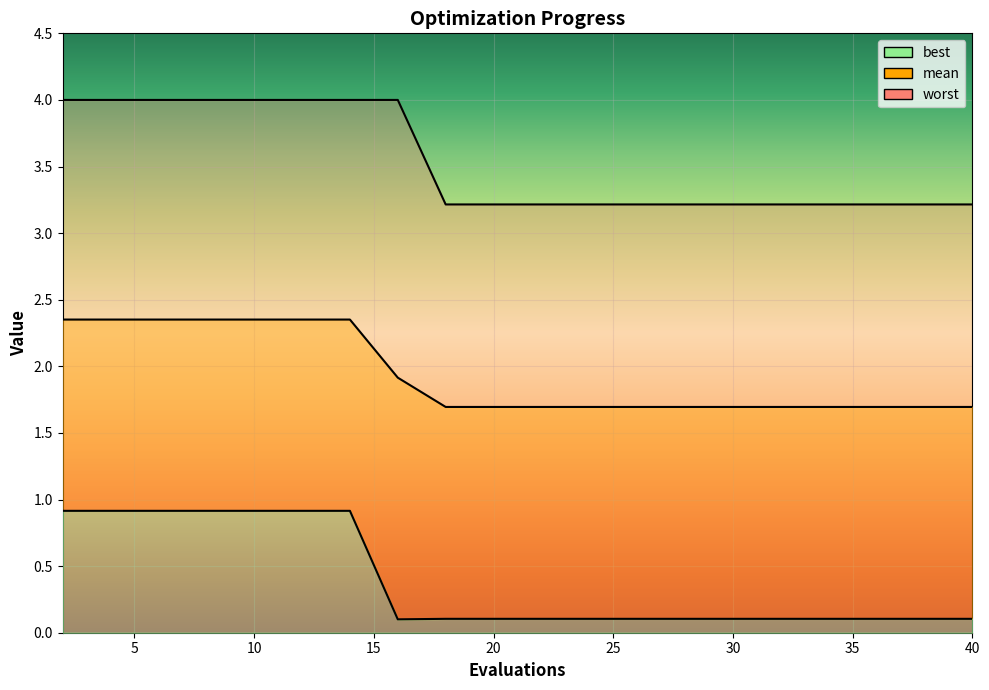

Which category has the lowest value in the mean series?

40